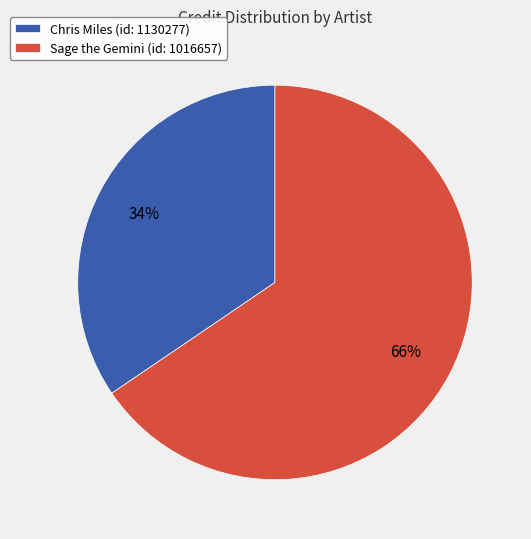

Which category accounts for the majority?

Sage the Gemini (id: 1016657)